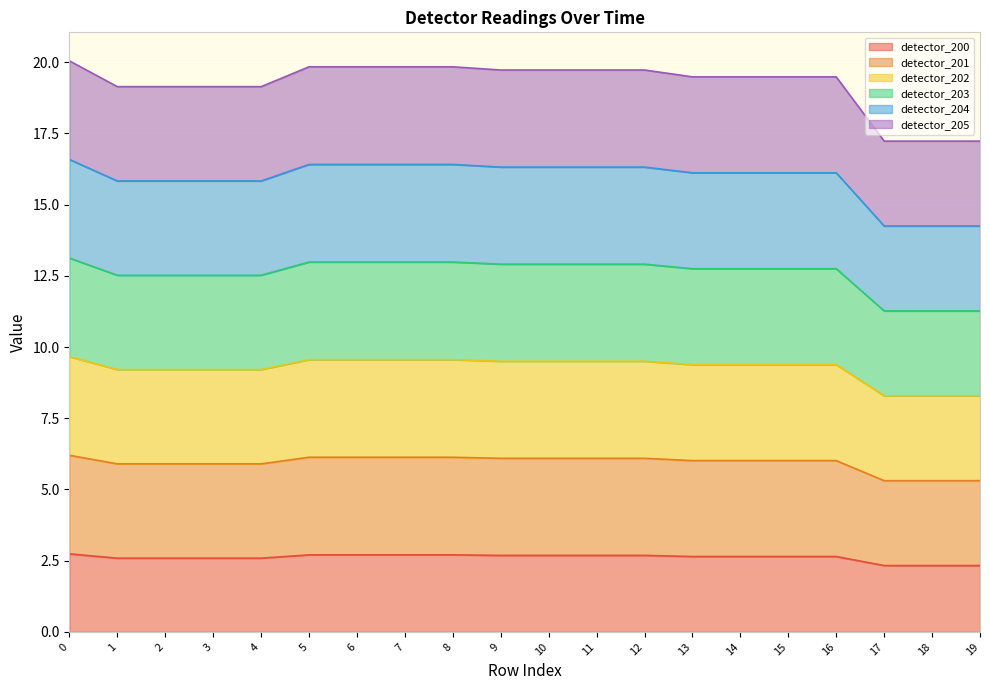

The detector_201 series shows 25.4 at 19. True or false?

False